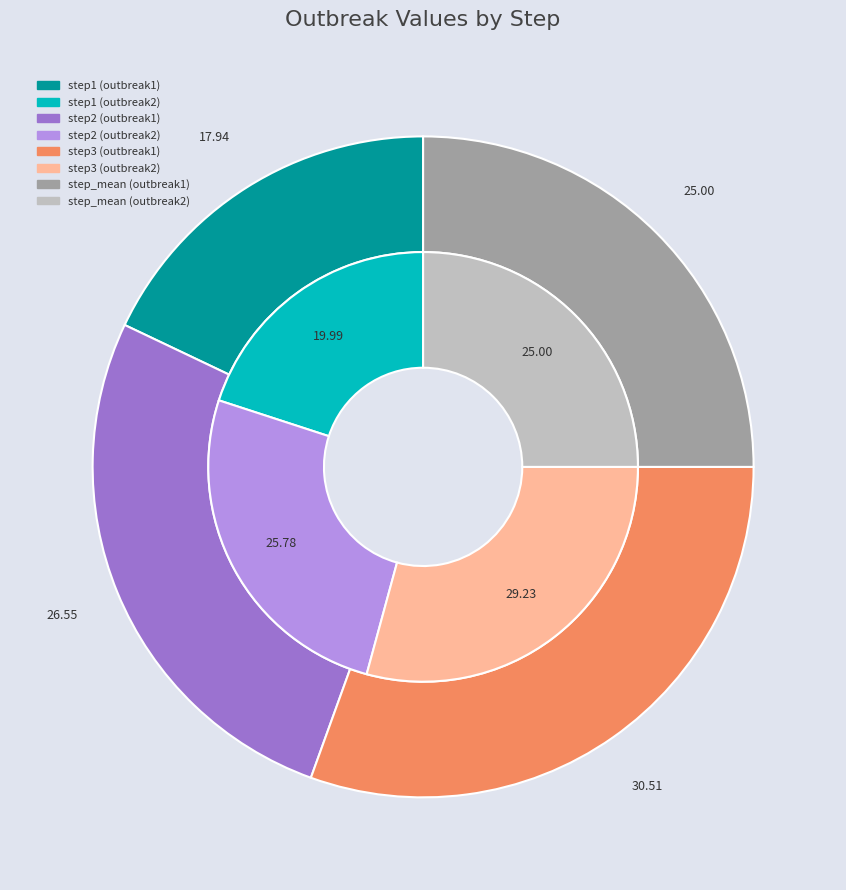

How many slices are in this pie chart?

4